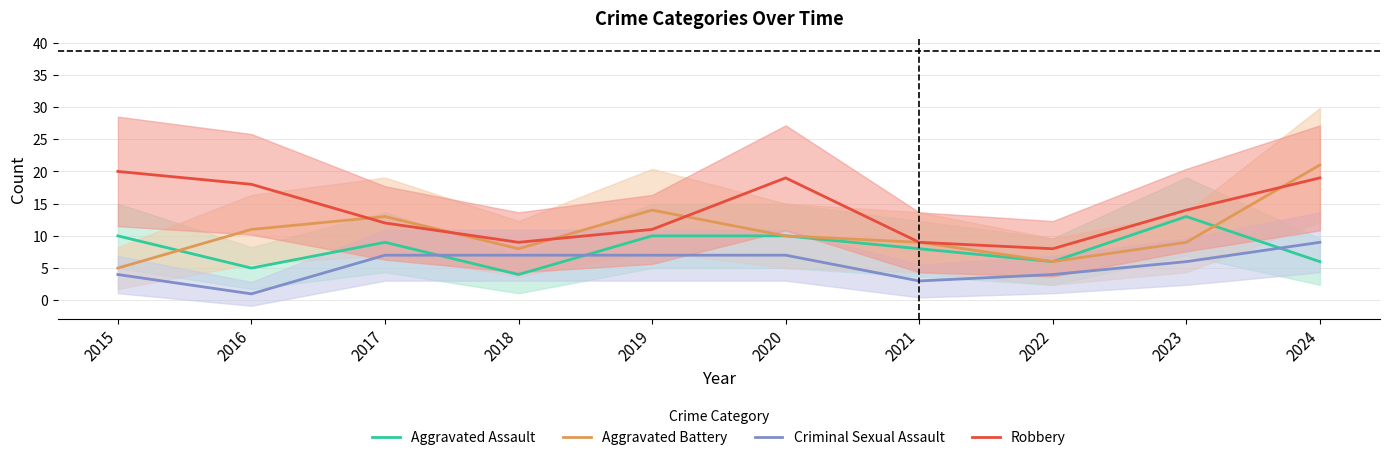

The Aggravated Assault series shows 3 at 2021. True or false?

False